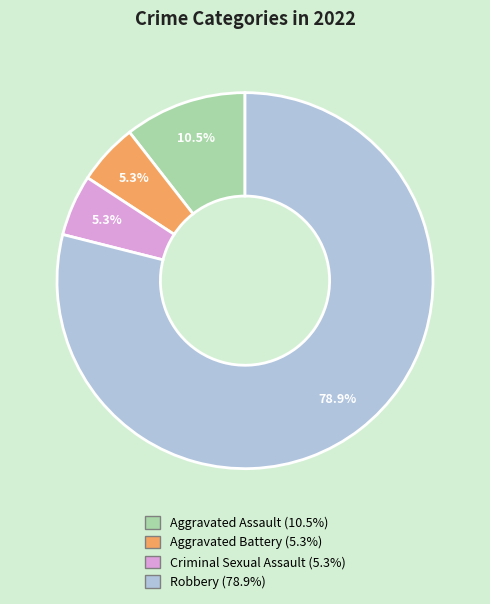

To the nearest percent, what is the combined percentage of Aggravated Assault and Robbery?

89%